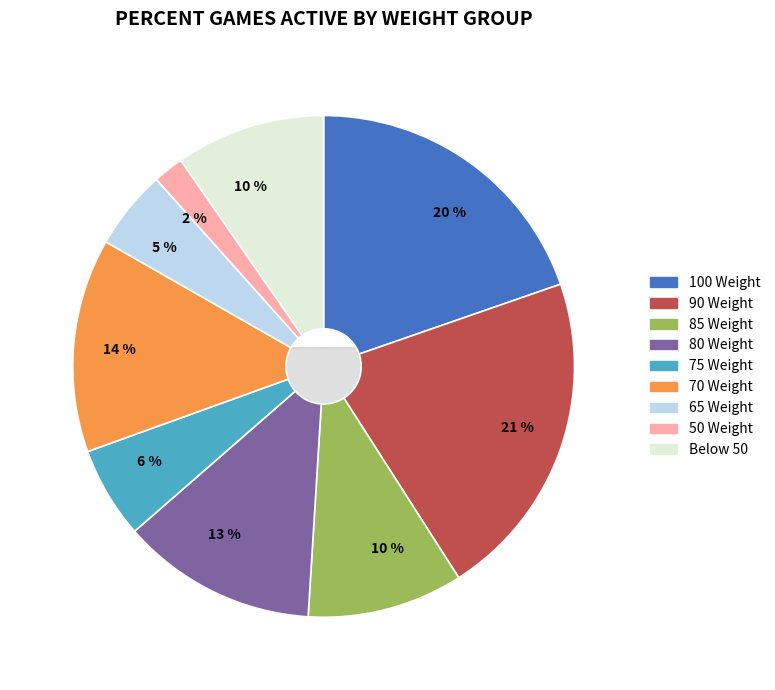

True or false: CLUNKER_COAL accounts for 14% of the total.

False